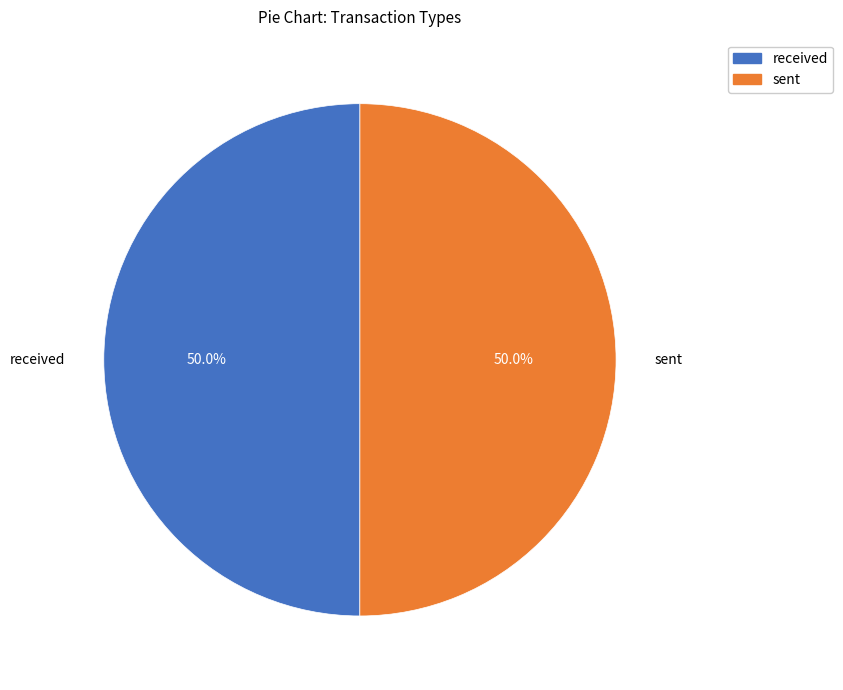

Do sent and received together represent more than half of the pie?

Yes